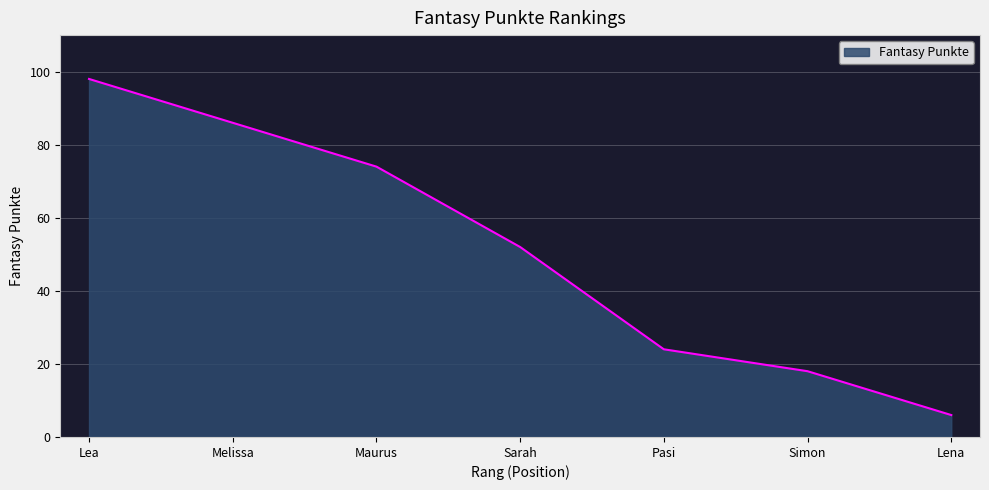

How many categories are shown in the chart?

7